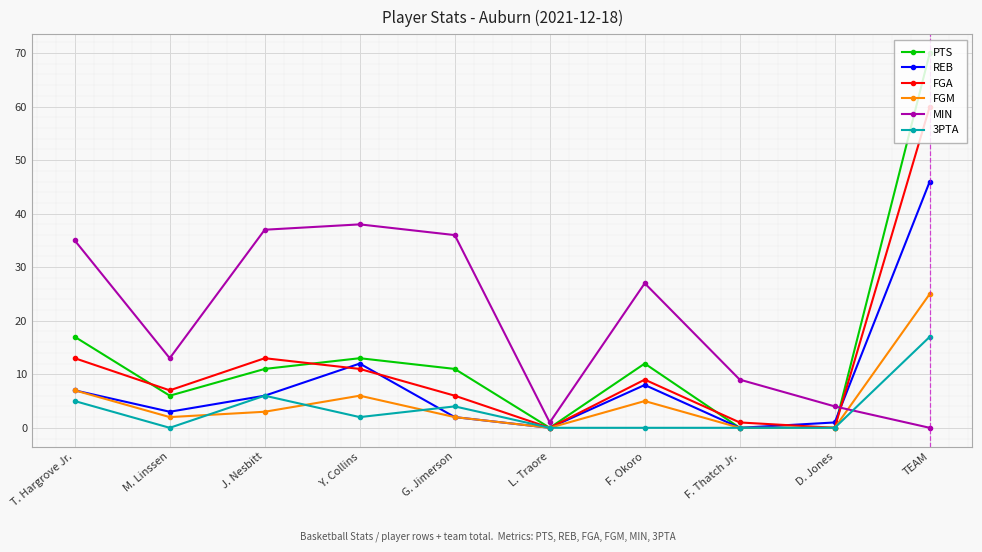

What position from the left is TEAM?

10